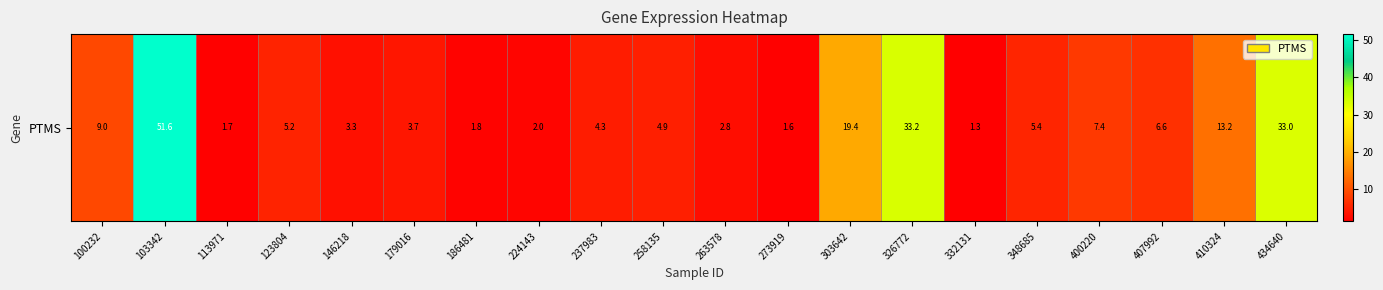

What is the smallest value displayed?

1.3